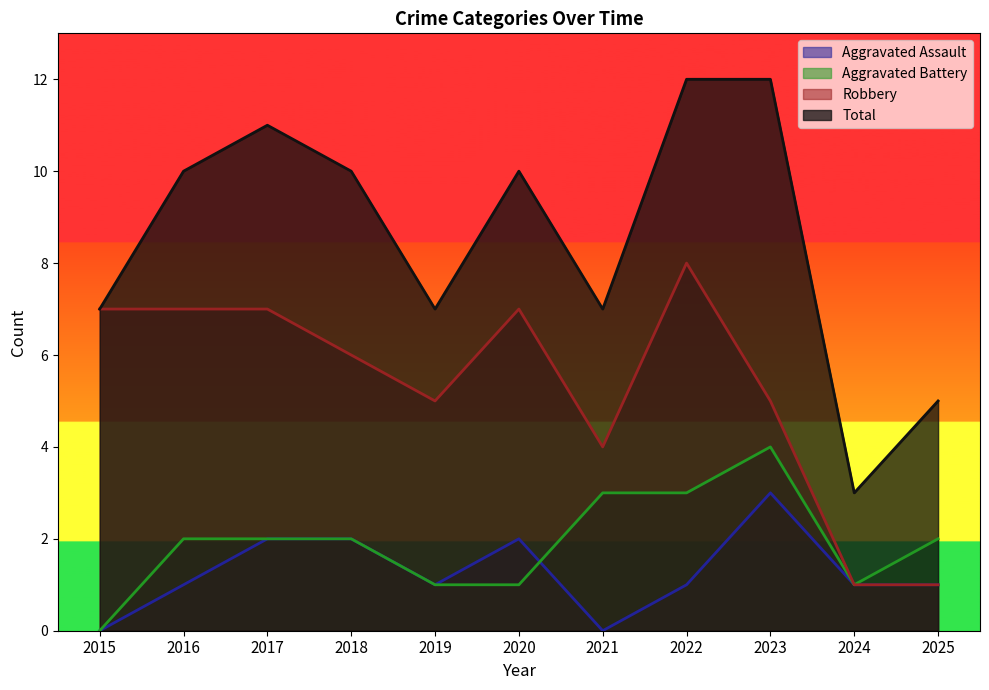

Where does the Aggravated Assault series first go above 1?

2017